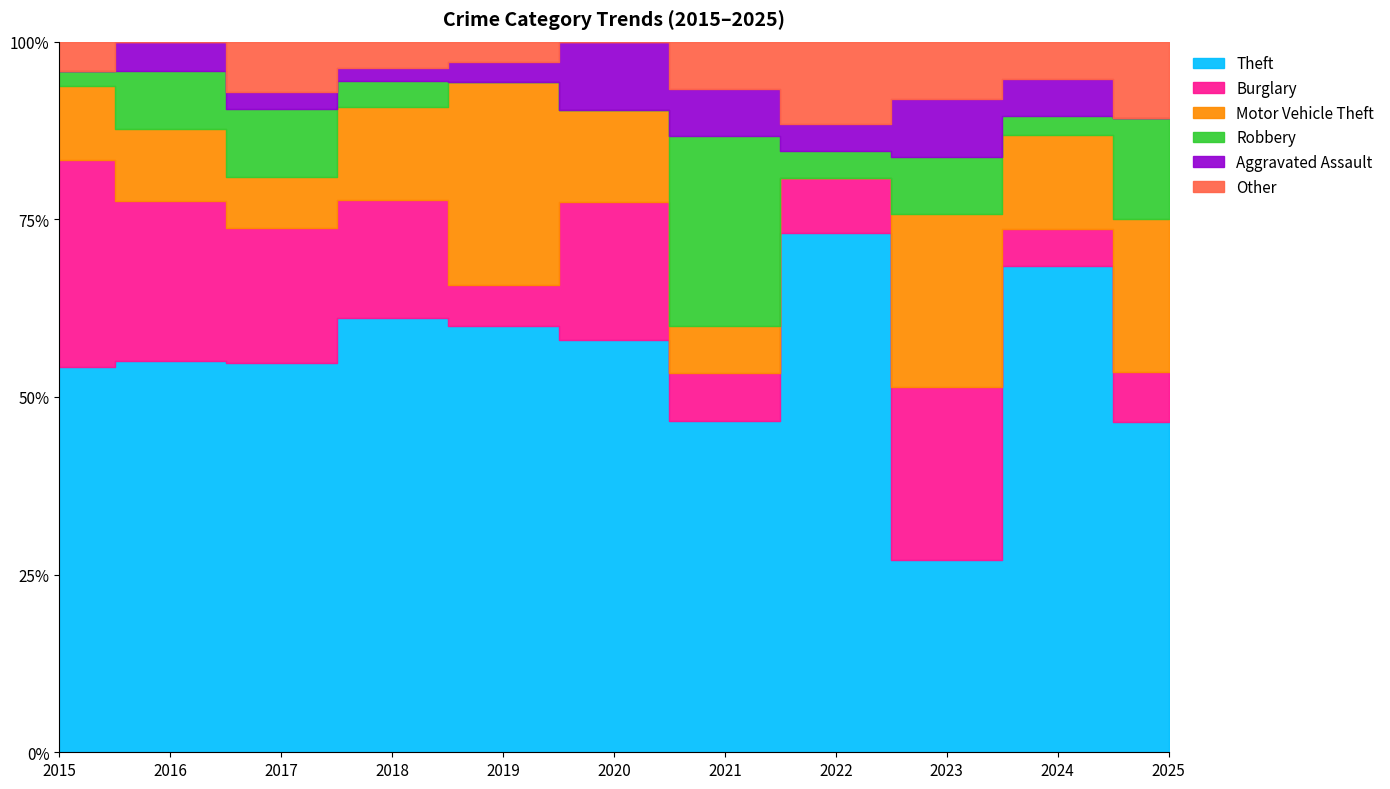

The value of Aggravated Assault at 2015 is -1. True or false?

False